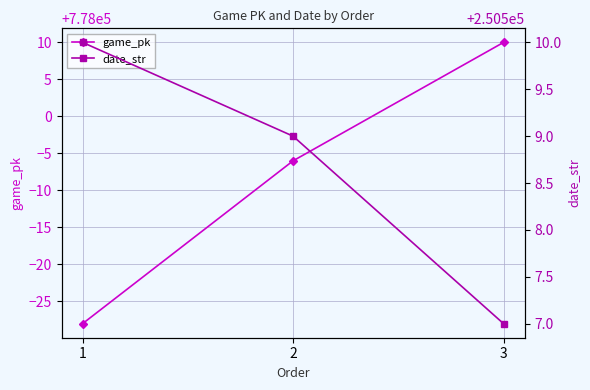

What is the difference between the game_pk values at 1 and 2?

22